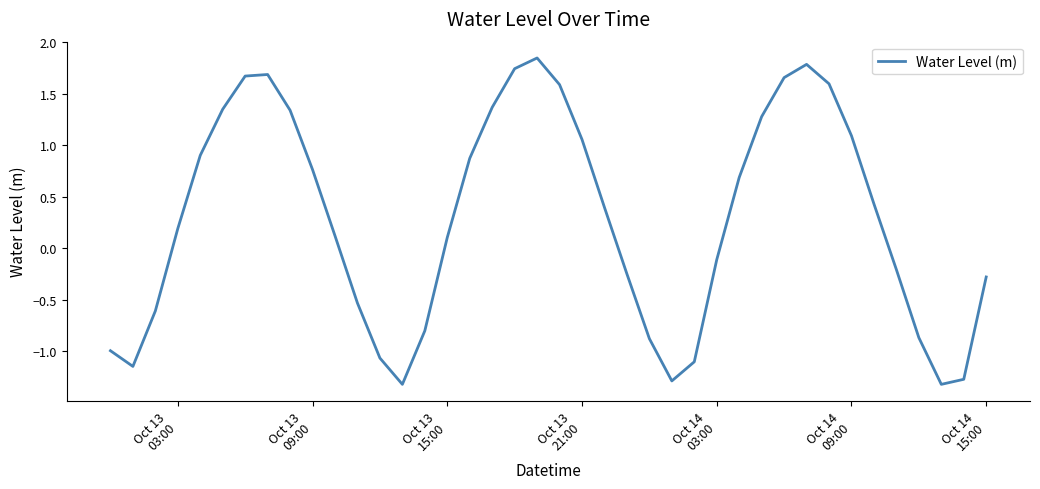

What is the minimum value shown in the chart?

-1.3